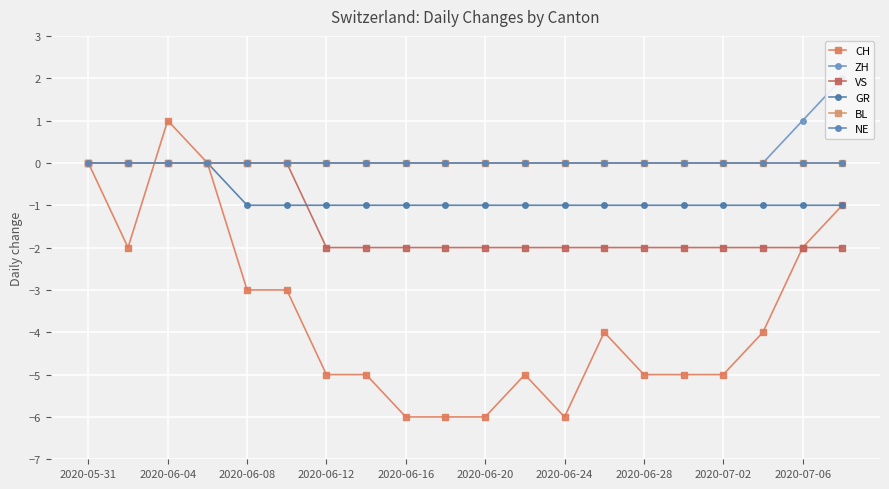

How many times do VS and CH cross each other?

1